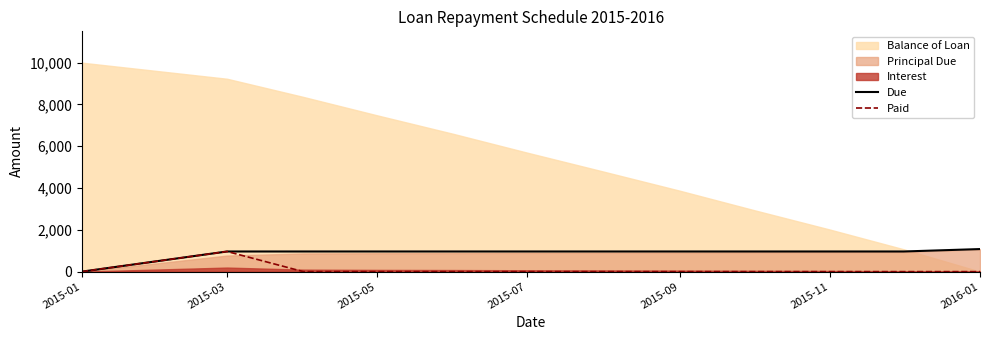

Does the chart have visible grid lines?

No